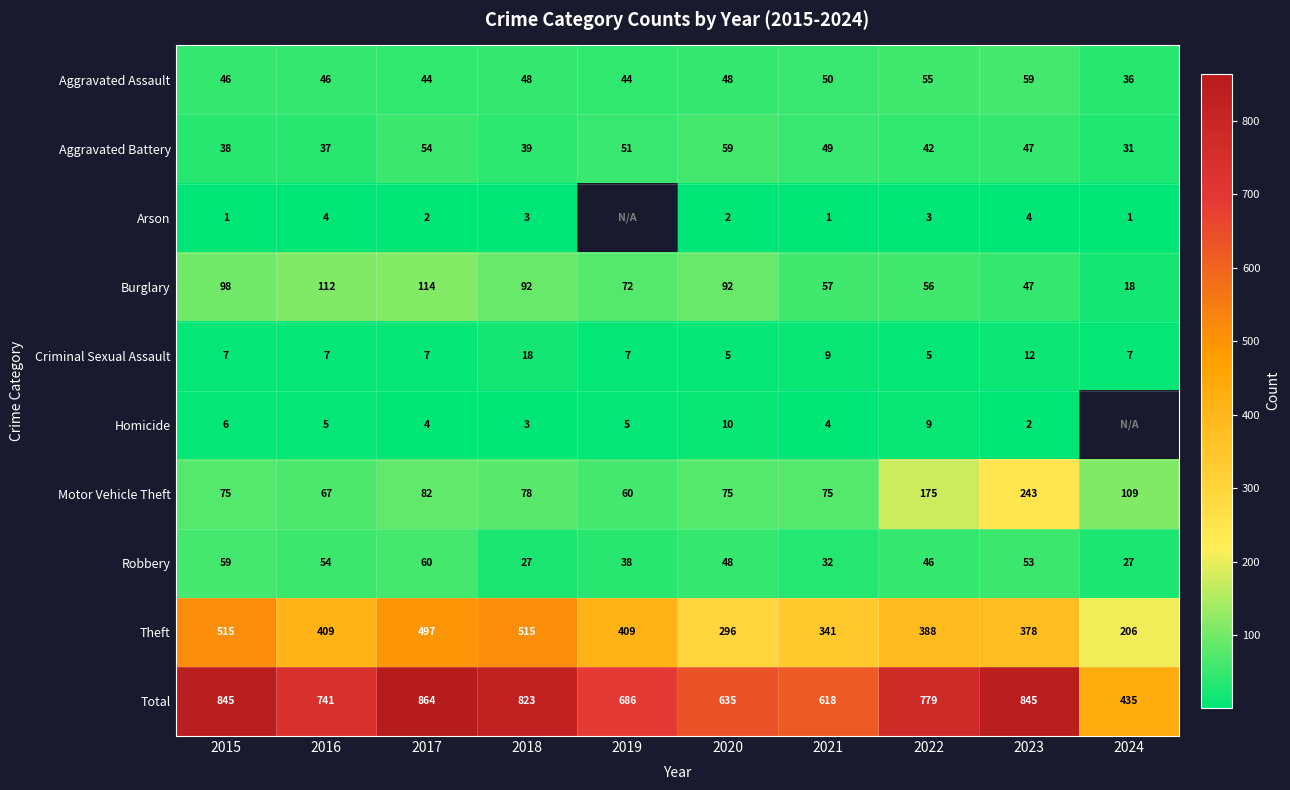

How many data points in Aggravated Assault are less than 48?

5